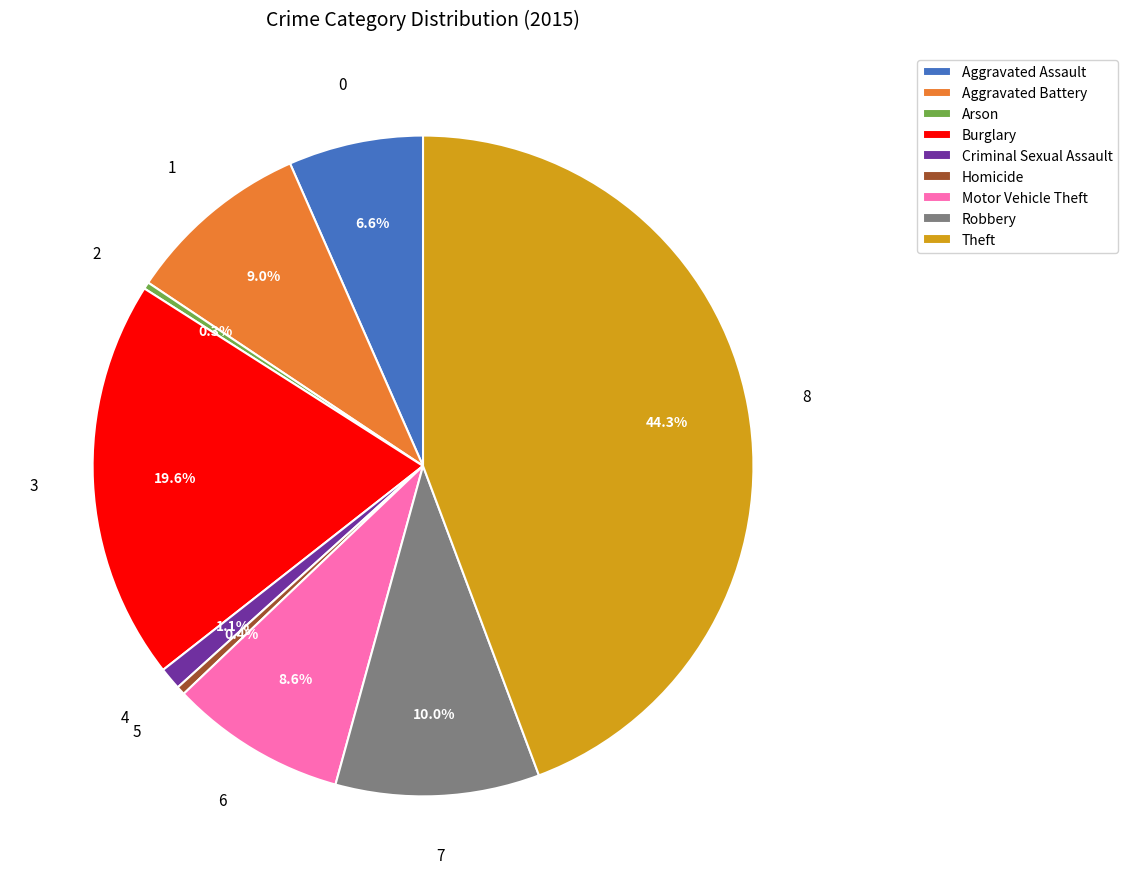

What is the largest slice in the pie chart?

Theft